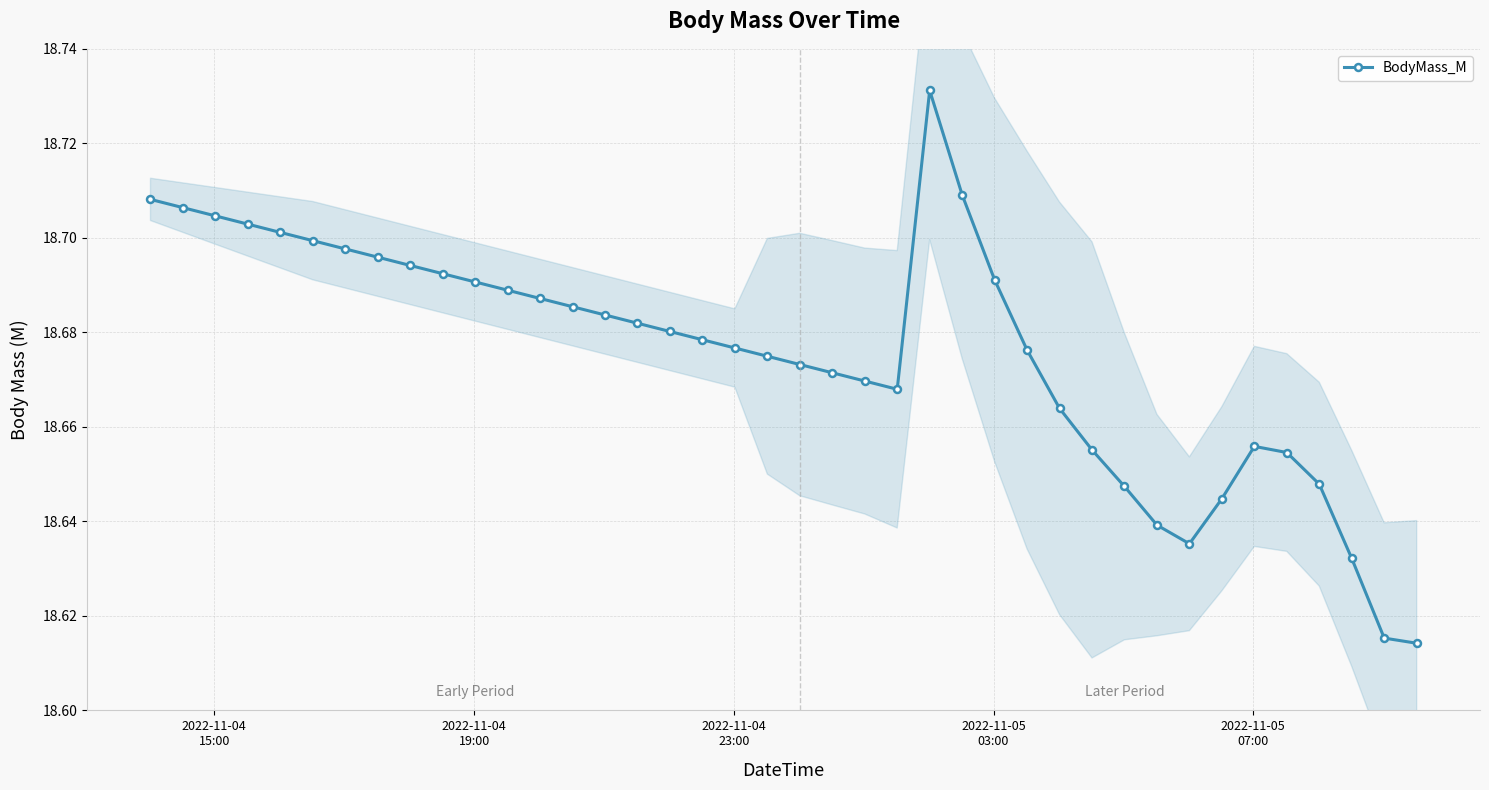

Reading right to left, what are all the values shown in this chart?

18.6	18.6	18.6	18.6	18.7	18.7	18.6	18.6	18.6	18.6	18.7	18.7	18.7	18.7	18.7	18.7	18.7	18.7	18.7	18.7	18.7	18.7	18.7	18.7	18.7	18.7	18.7	18.7	18.7	18.7	18.7	18.7	18.7	18.7	18.7	18.7	18.7	18.7	18.7	18.7